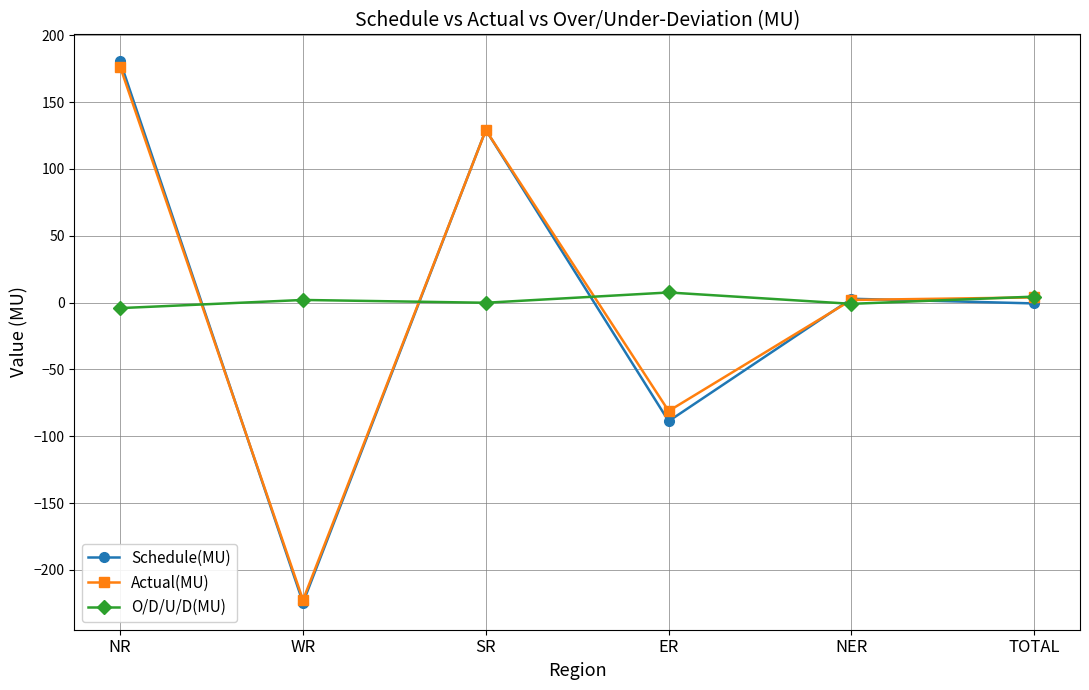

What is the value of the Schedule(MU) point at the 1st from the left?

180.5